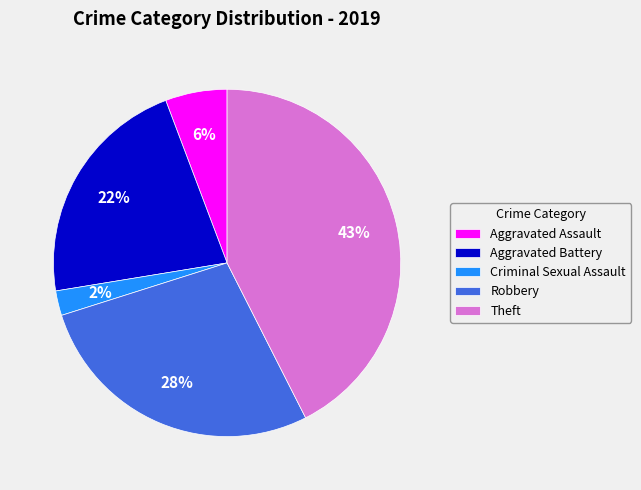

Is it true that Aggravated Battery is 22% of the pie?

True